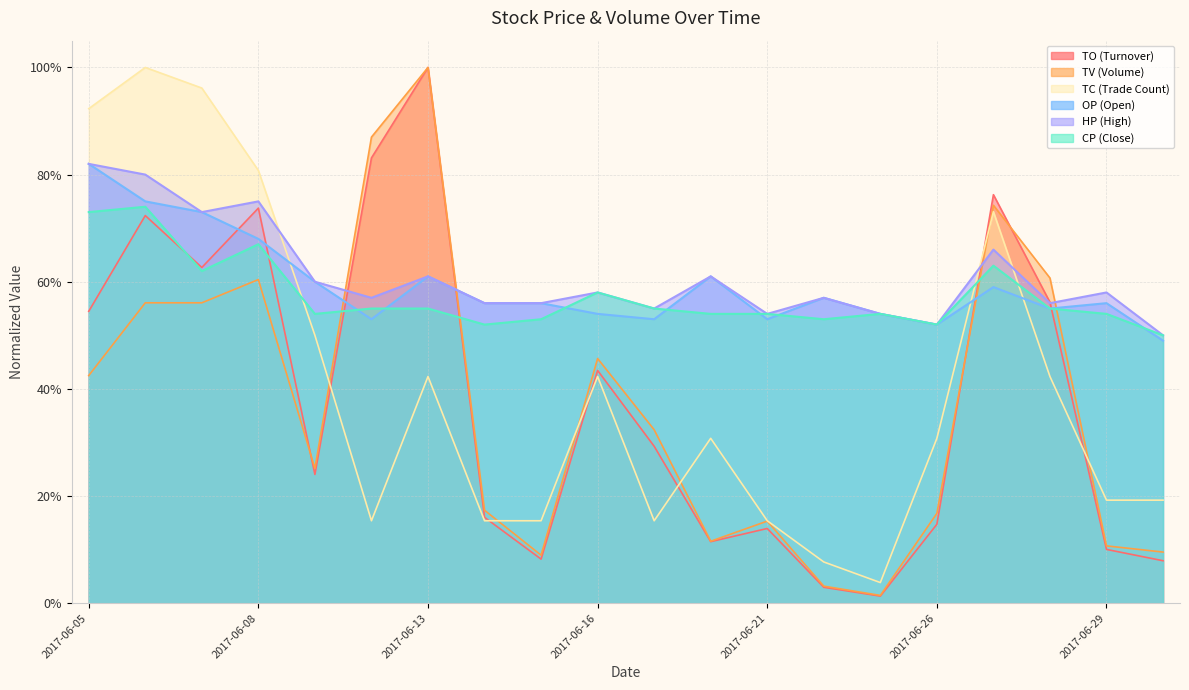

In TO, how many points are higher than both neighbors (excluding endpoints)?

6